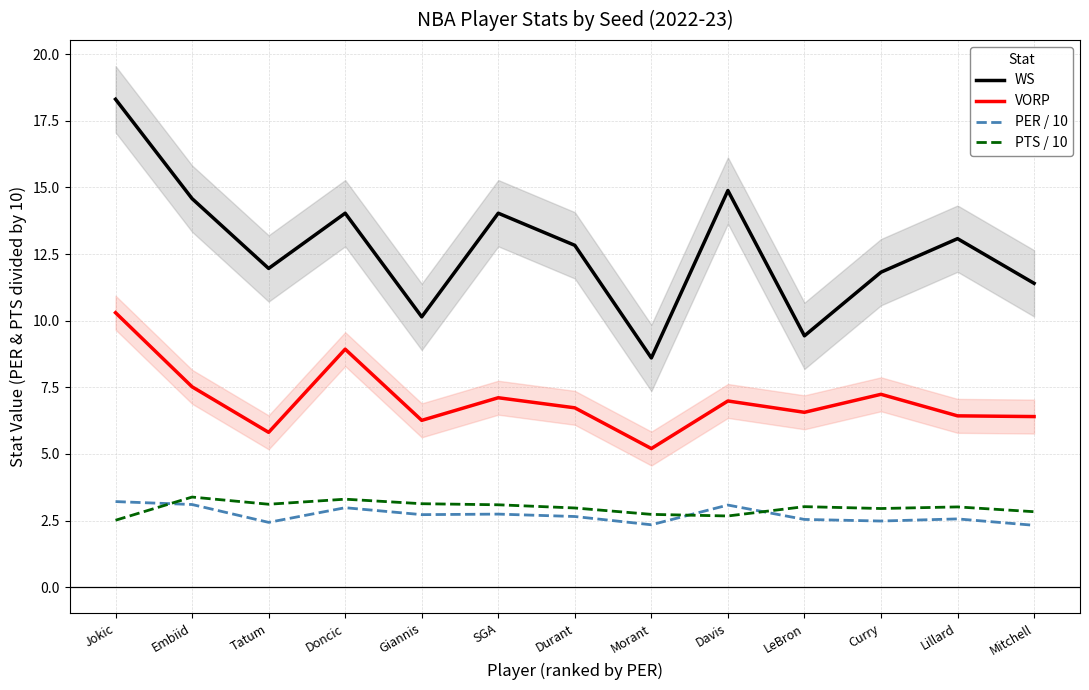

List the labels in order of WS value, smallest first.

Morant, LeBron, Giannis, Mitchell, Curry, Tatum, Durant, Lillard, Doncic, SGA, Embiid, Davis, Jokic